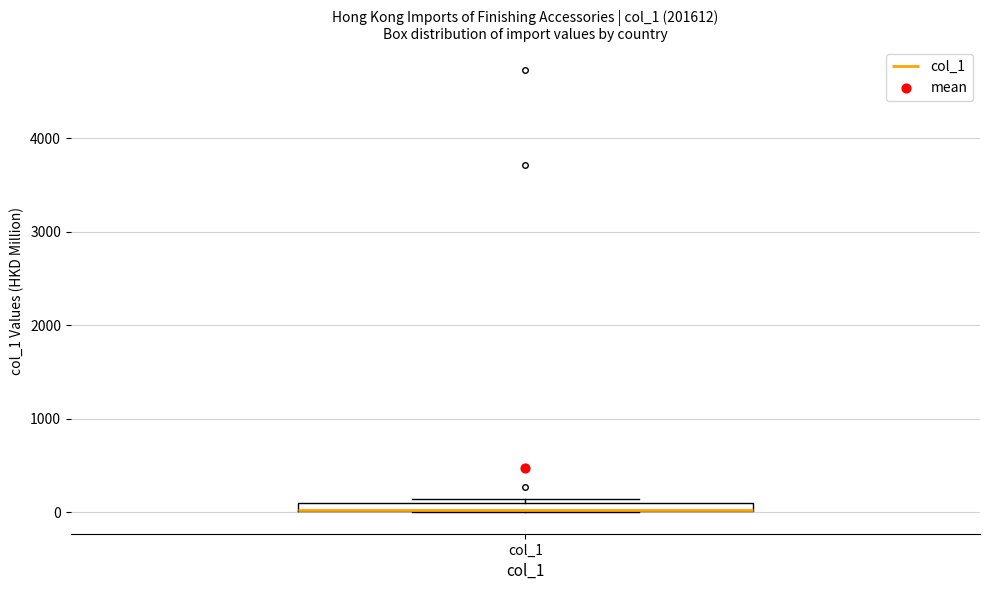

Where is the lower edge of the box for col_1 on the y-axis? The values are not printed on the chart, so give them approximately, as read against the axis.

0